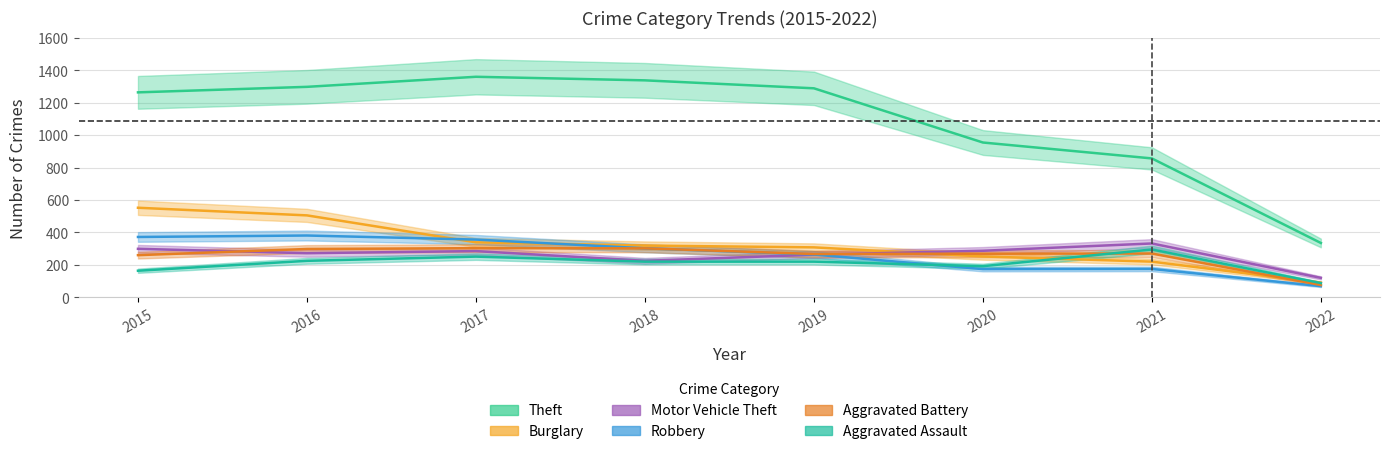

Is the value of Burglary at 2017 greater than the value of Aggravated Battery at 2016?

Yes